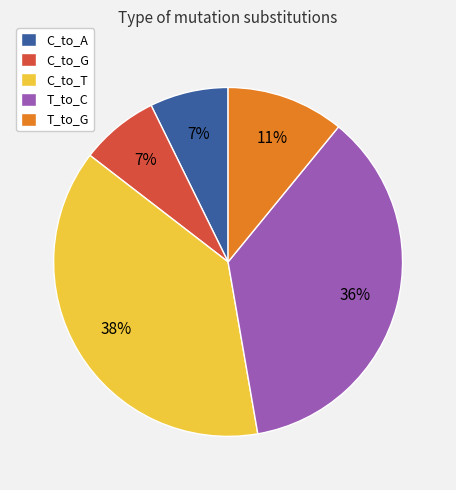

To the nearest percent, what is the difference between the C_to_G and T_to_C slice percentages?

29%